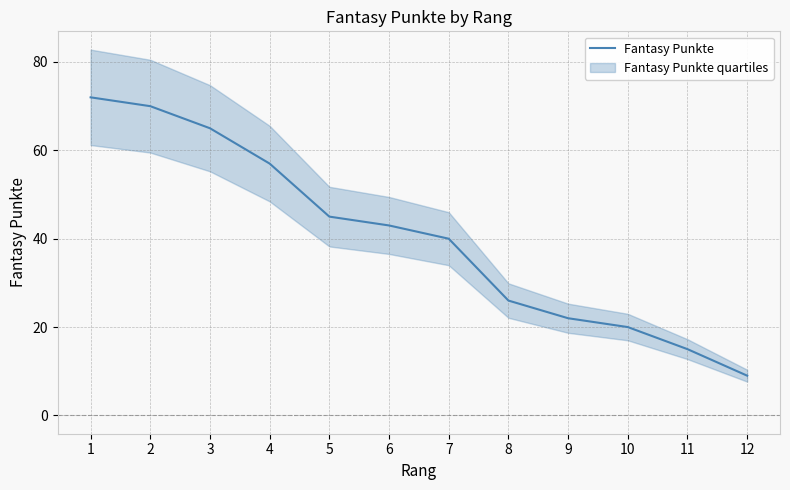

True or false: the data shows 26 at 6.

False